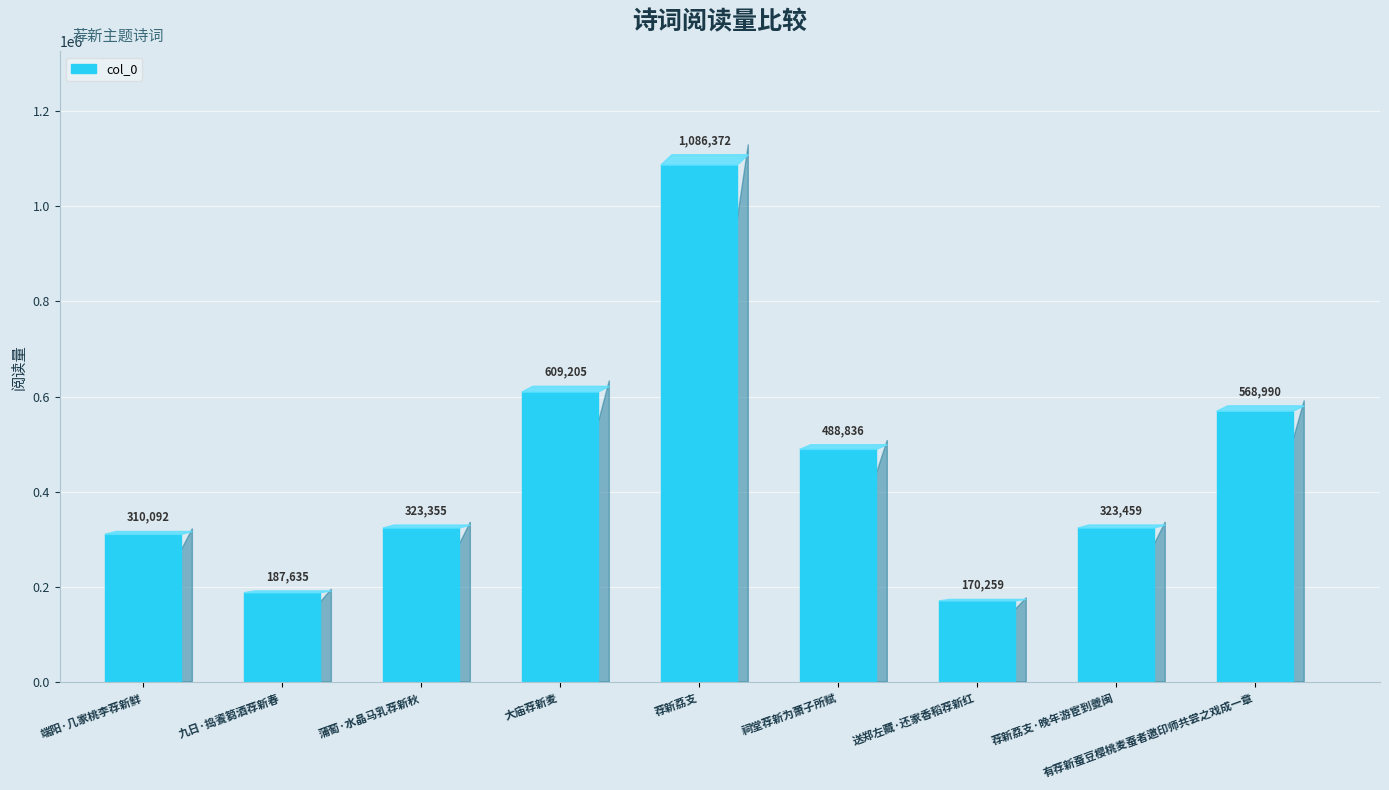

Is it true that the value at 有荐新蚕豆樱桃麦蚕者邀印师共尝之戏成一章 is 568990?

True